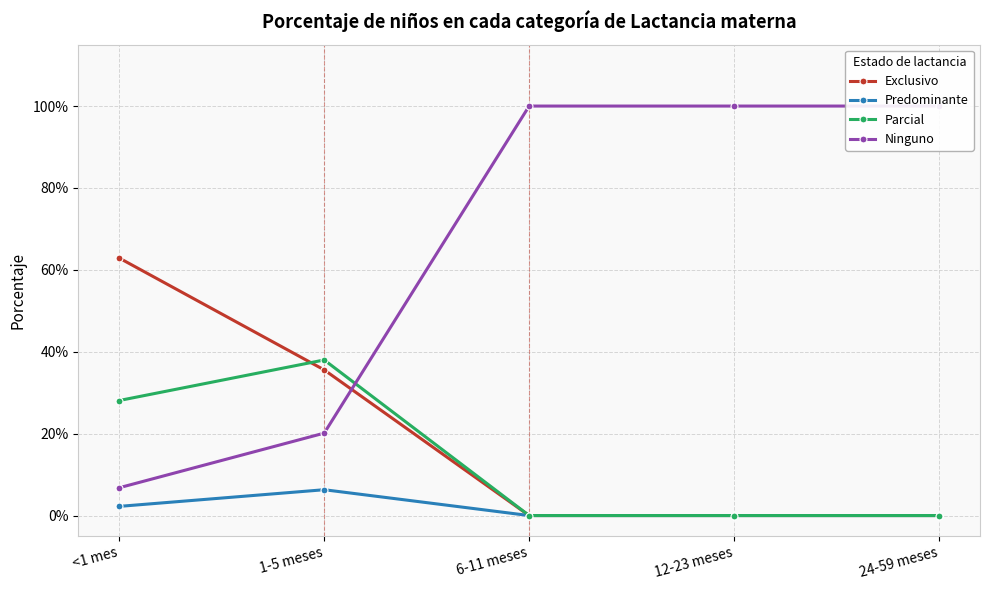

True or false: Ninguno has more than 1 points higher than both neighbors.

False